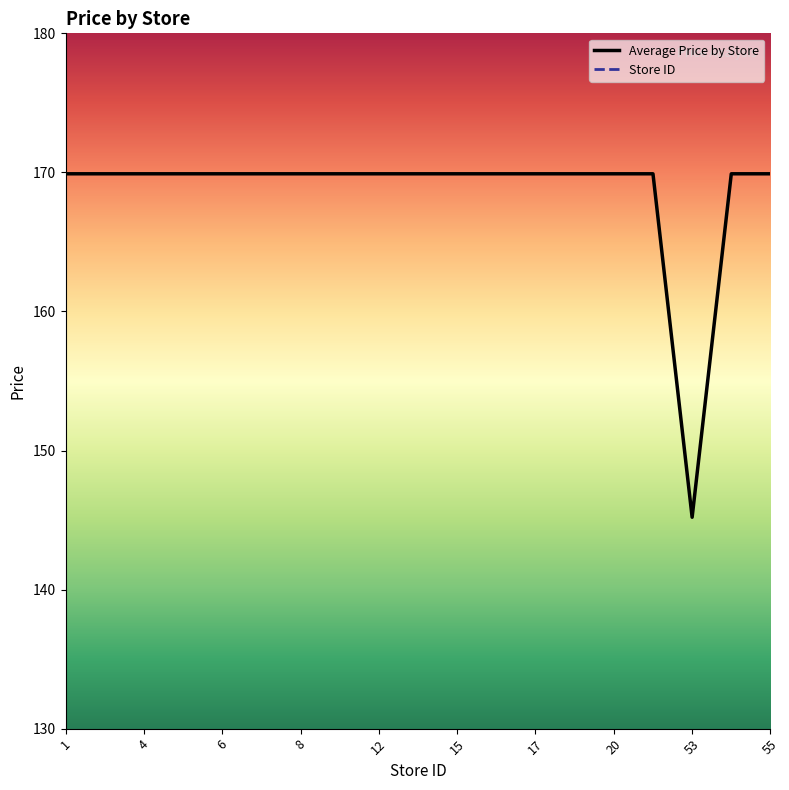

At which label is Average Price by Store closest to 157?

53